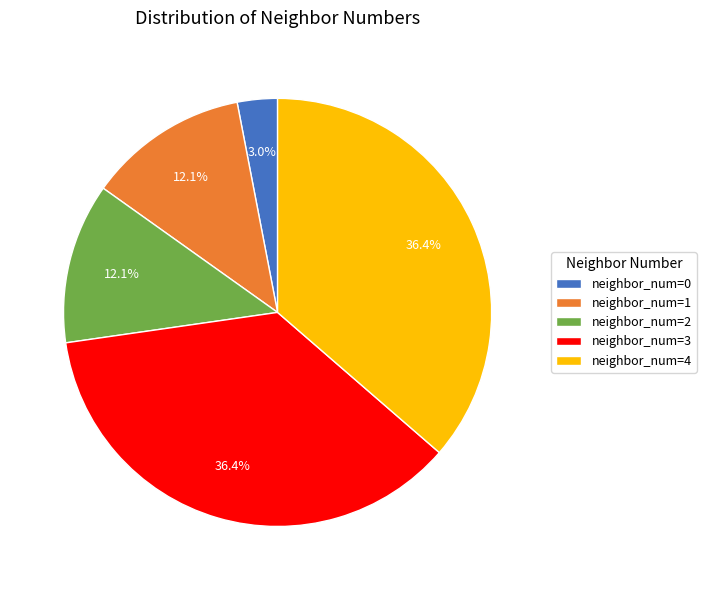

Which has a higher value, neighbor_num=2 or neighbor_num=0?

neighbor_num=2